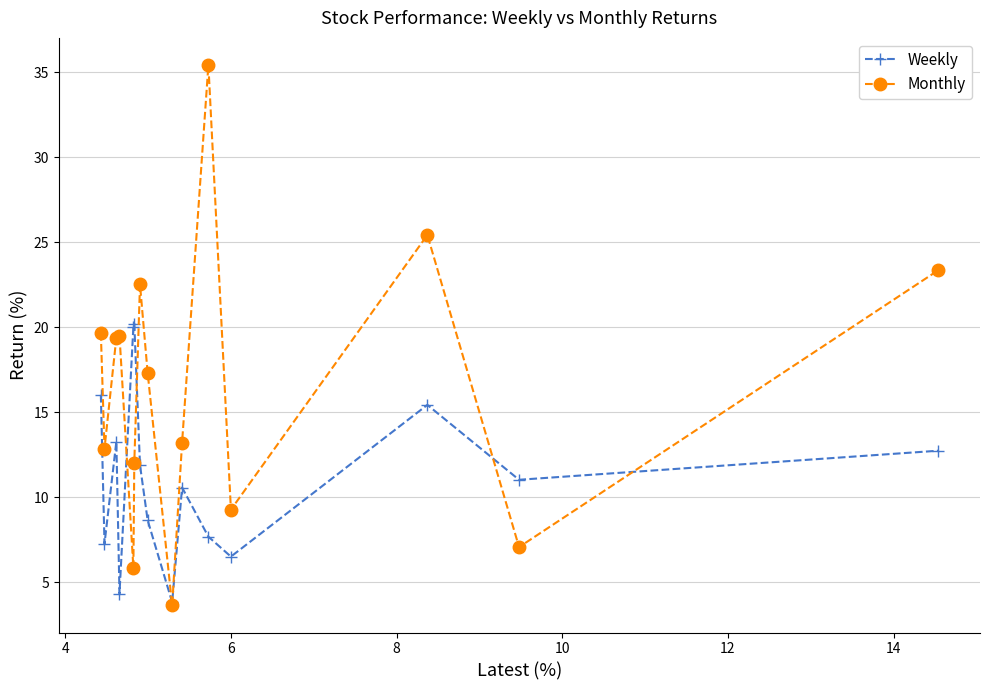

How many lines are shown in the chart?

2